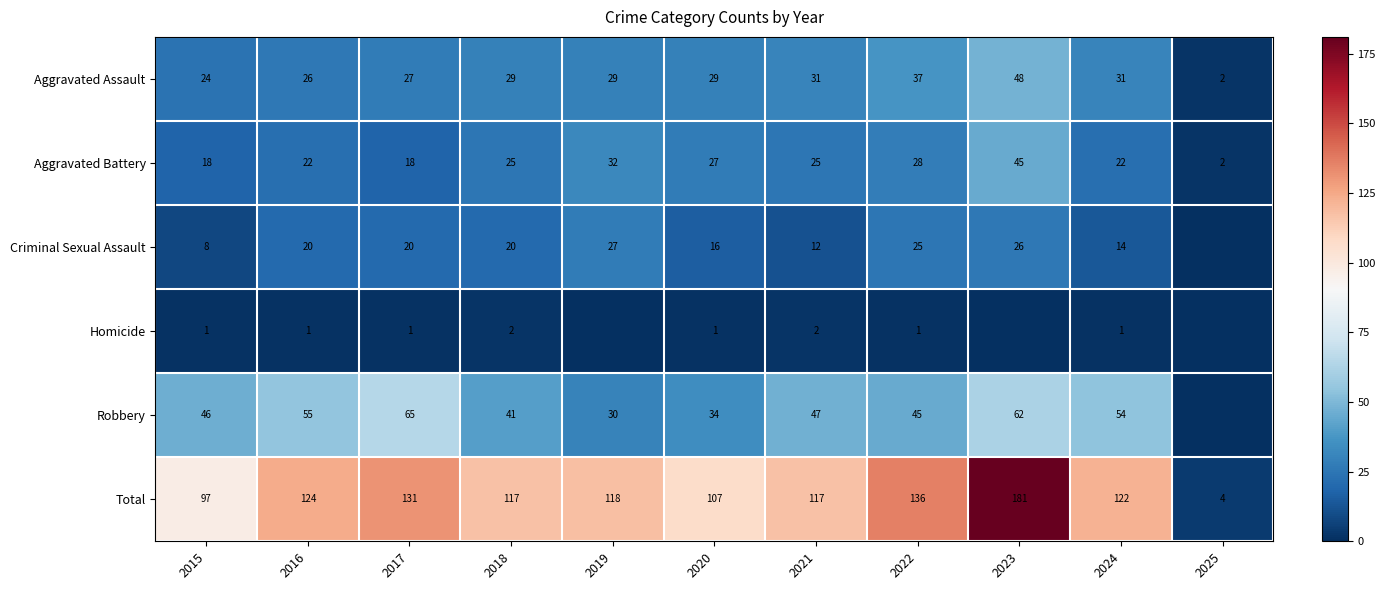

The Aggravated Battery series shows 25 at 2021. True or false?

True